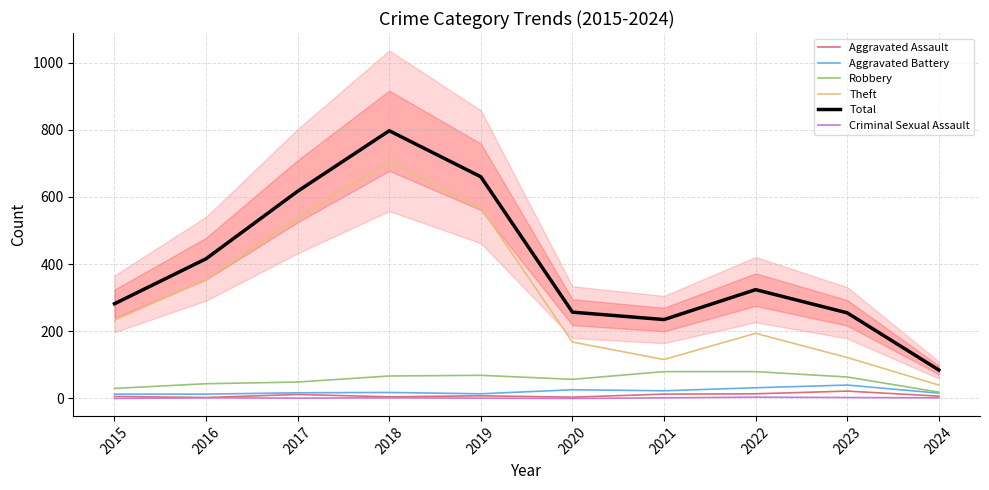

Which series changed the most between 2018 and 2021?

Theft